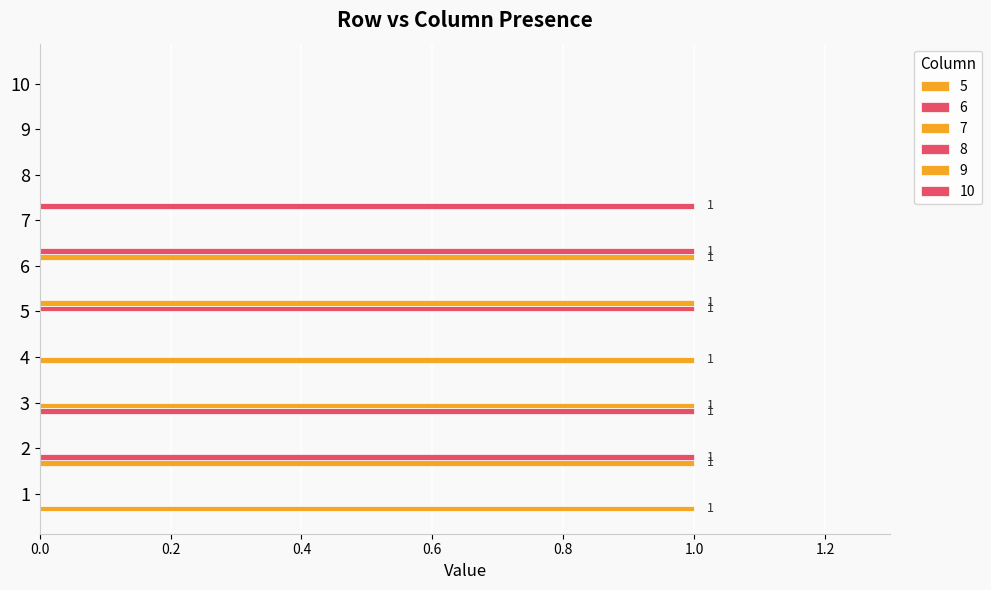

Reading right to left, transcribe all the data shown in this chart.

5: 10=0	9=0	8=0	7=0	6=0	5=0	4=0	3=0	2=1	1=1
6: 10=0	9=0	8=0	7=0	6=0	5=0	4=0	3=1	2=1	1=0
7: 10=0	9=0	8=0	7=0	6=0	5=0	4=1	3=1	2=0	1=0
8: 10=0	9=0	8=0	7=0	6=0	5=1	4=0	3=0	2=0	1=0
9: 10=0	9=0	8=0	7=0	6=1	5=1	4=0	3=0	2=0	1=0
10: 10=0	9=0	8=0	7=1	6=1	5=0	4=0	3=0	2=0	1=0